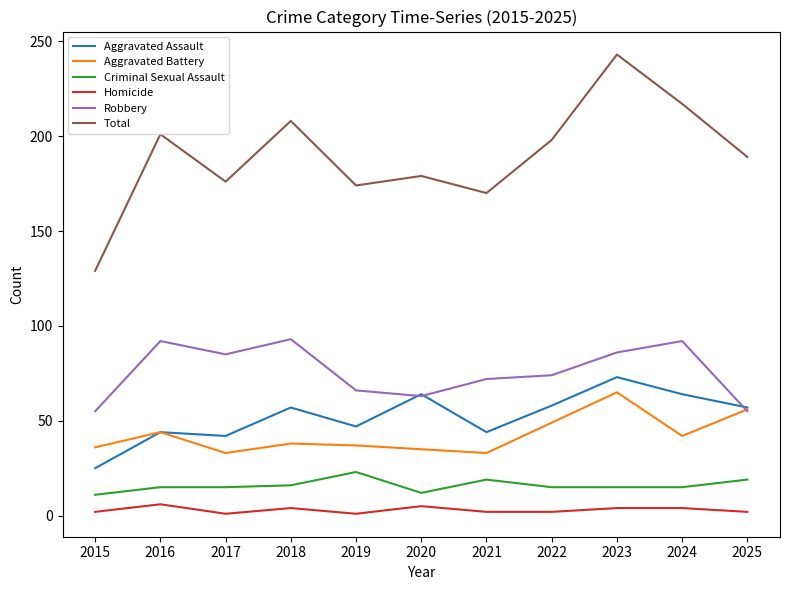

True or false: Aggravated Battery has a value of 36 at 2015.

True